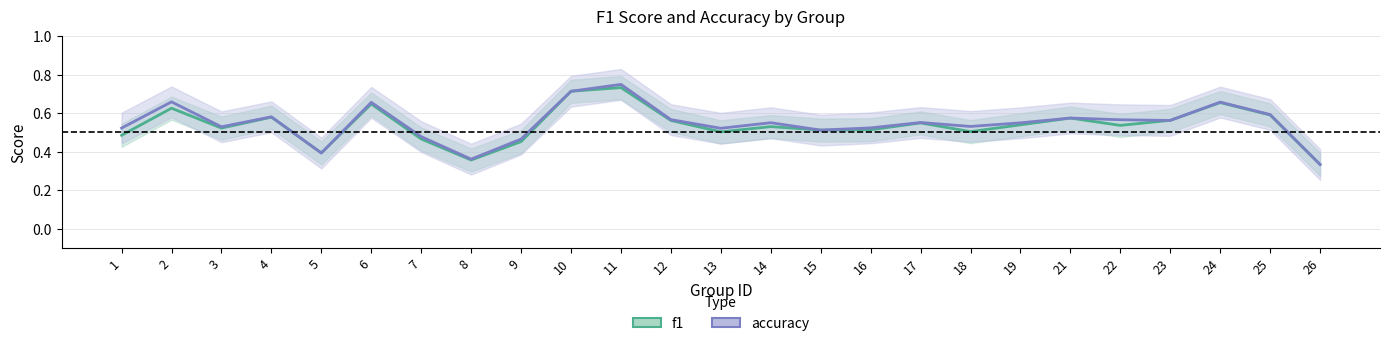

How many times do f1 and accuracy cross each other?

4